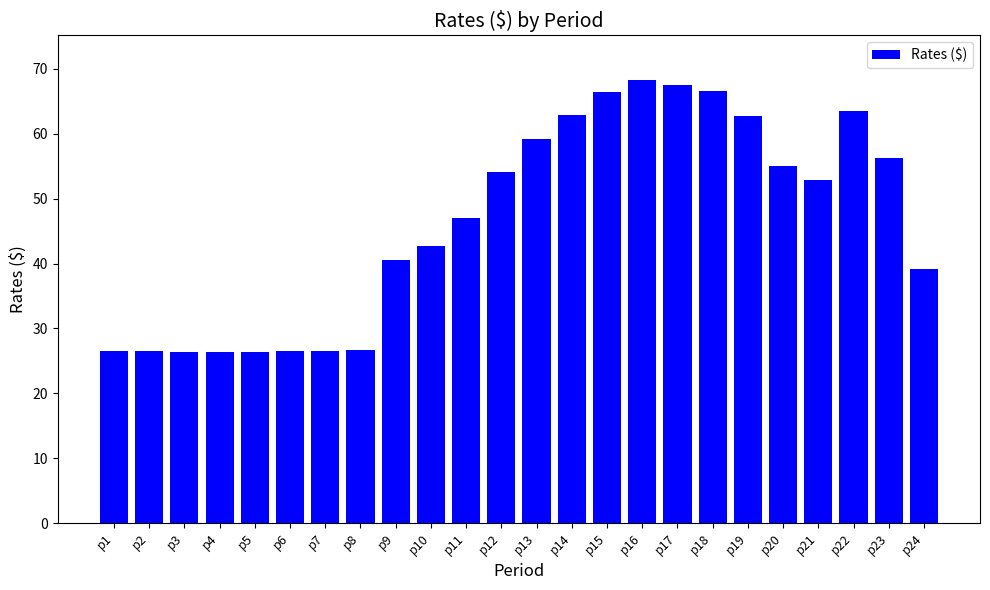

What is the difference between the values at p7 and p11?

20.5